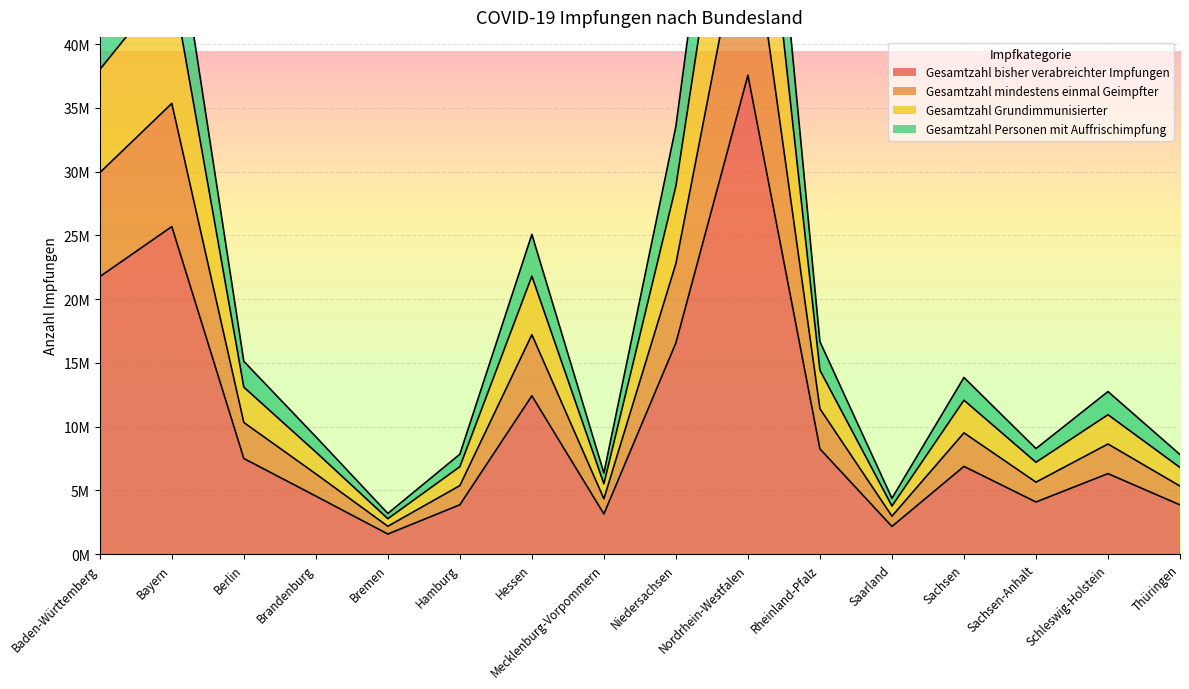

What is the difference between the highest and lowest values at Bremen?

1615254